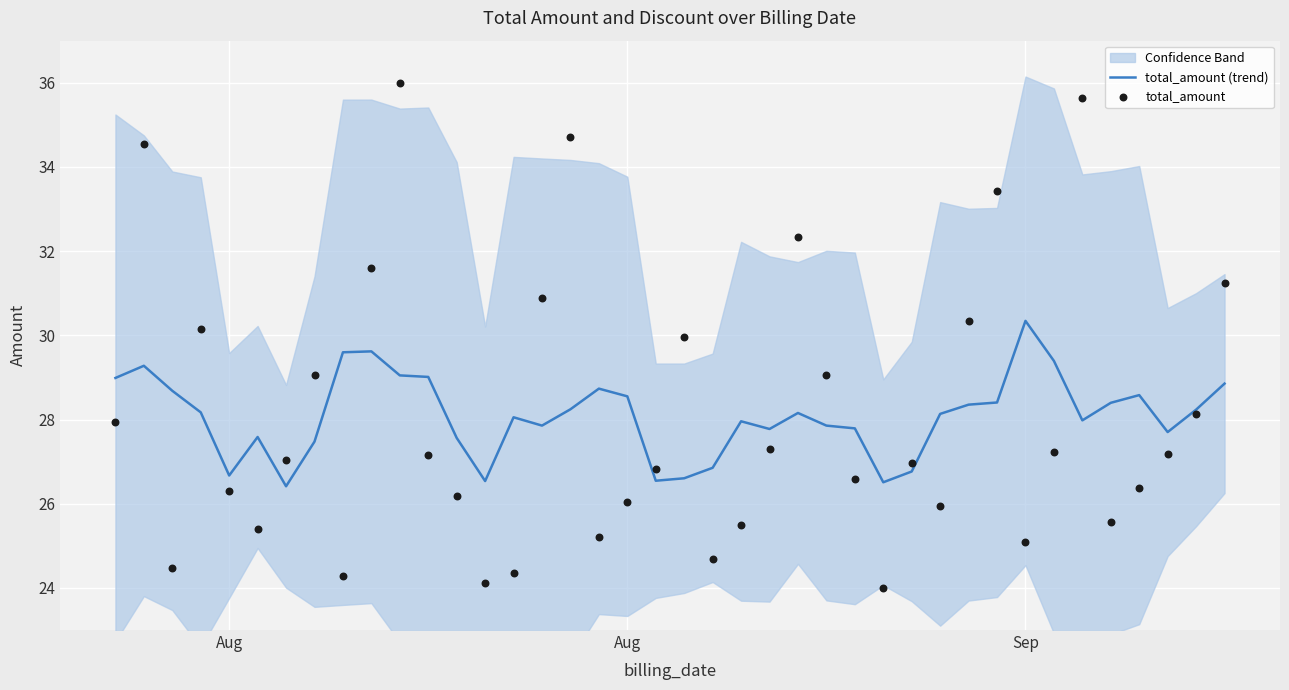

Which series reaches the minimum Y coordinate?

total_amount